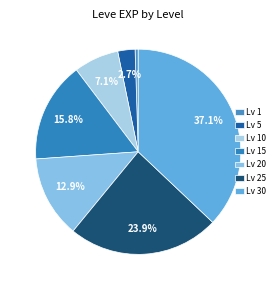

How many slices are in this pie chart?

7